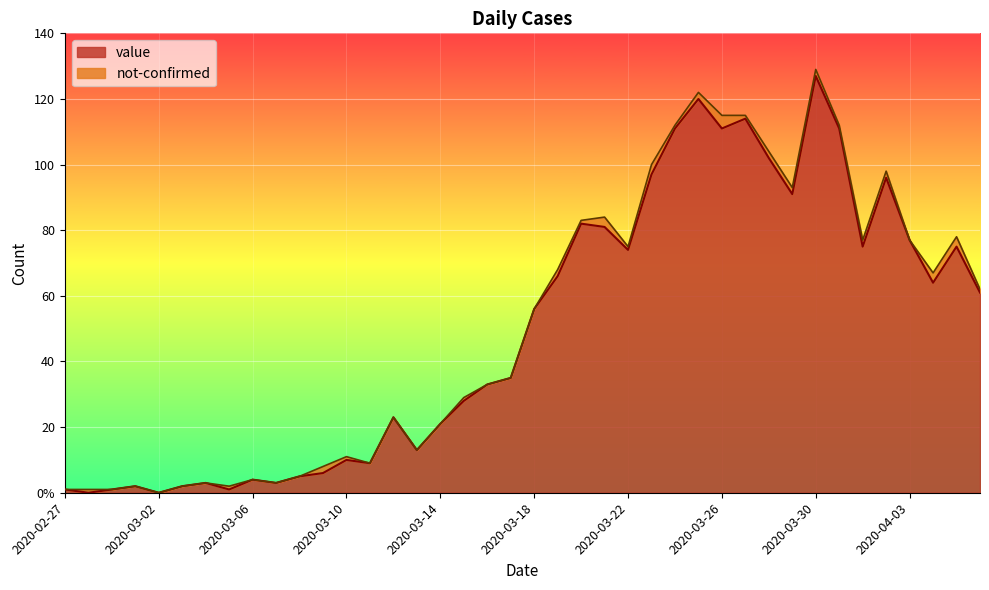

What value does the data have at 2020-03-22?

74